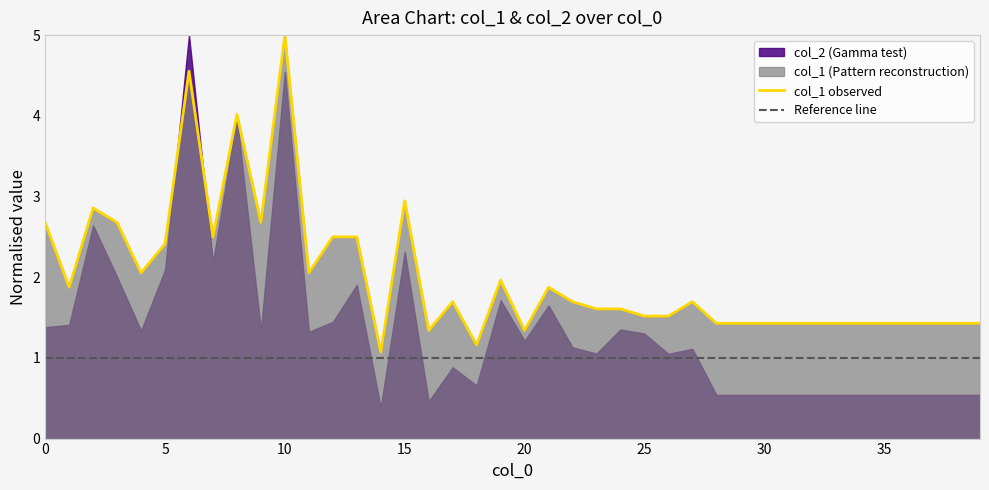

What is the value of the 8th point from the left?

2.5